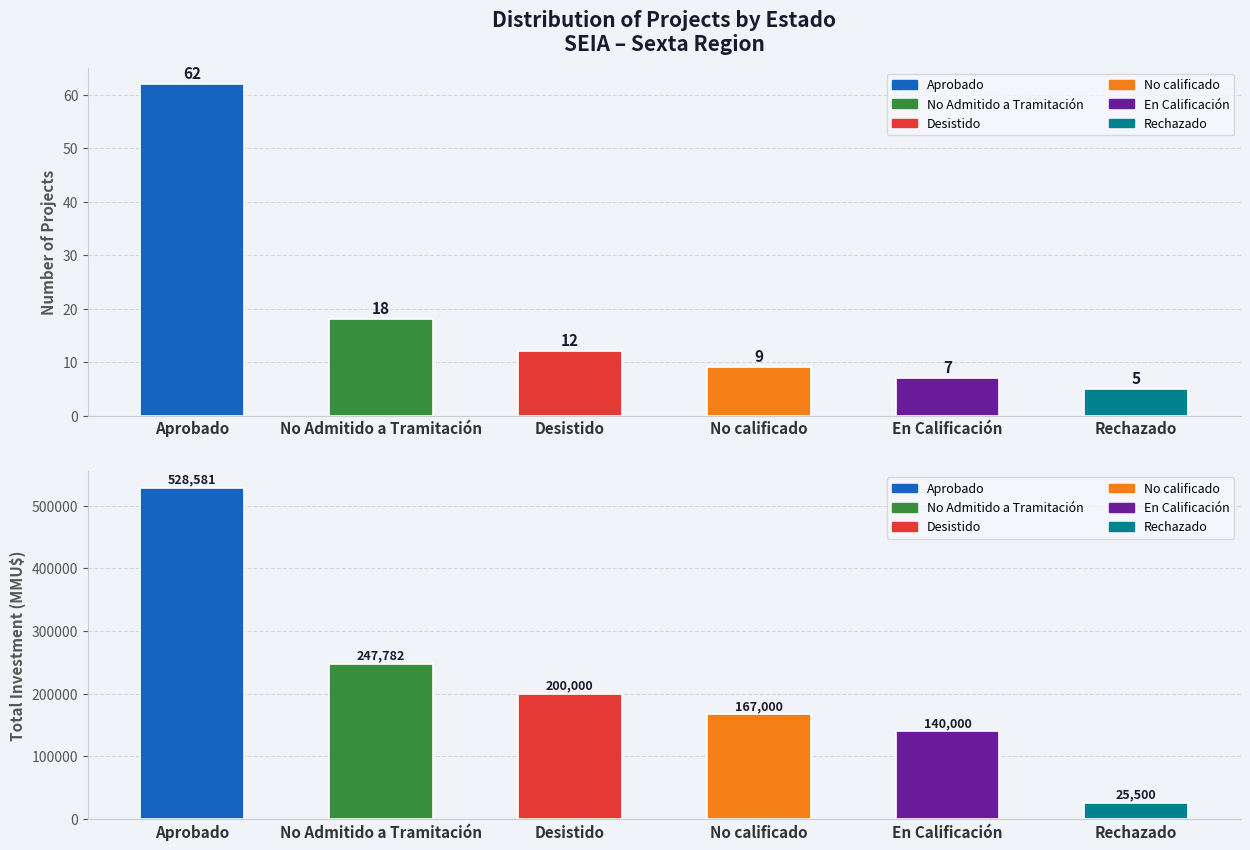

What is the difference between the maximum and minimum values in the Total Investment (MMU$) series?

503081